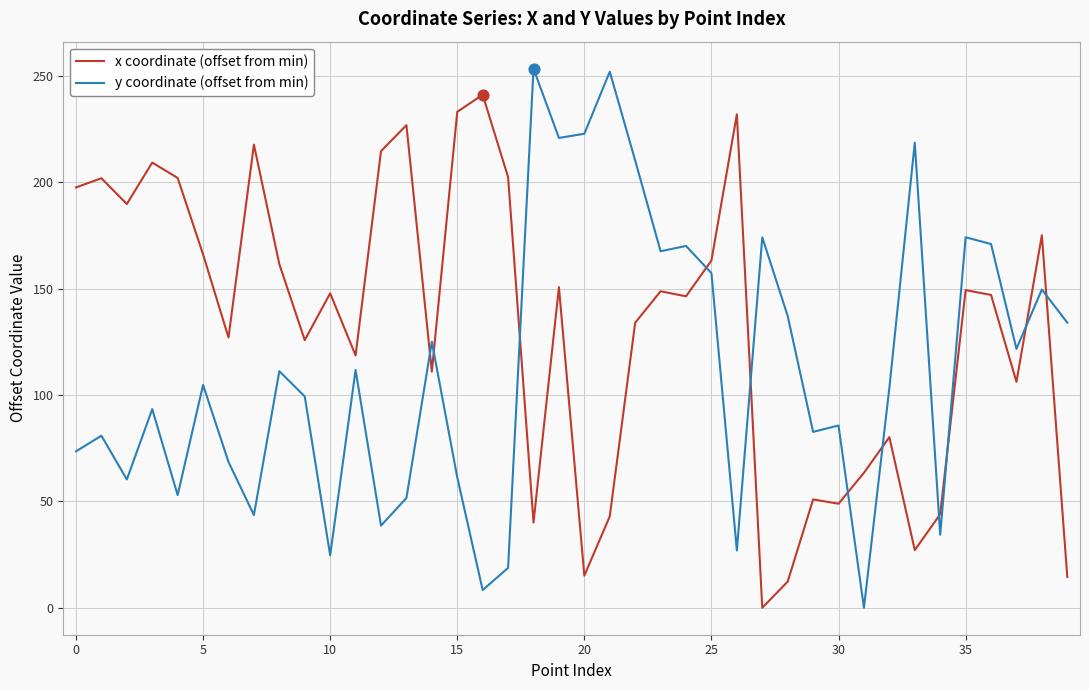

What is the difference between the maximum and minimum values in the y coordinate (offset from min) series?

253.3